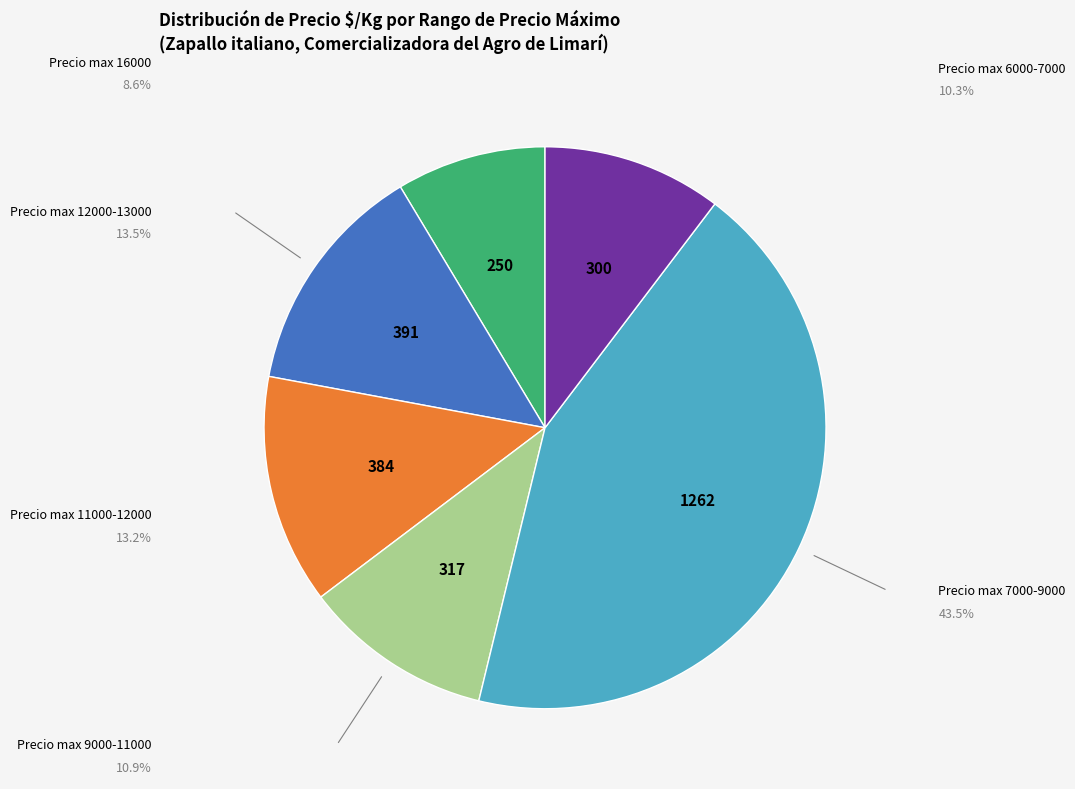

Does any single category account for the majority?

No